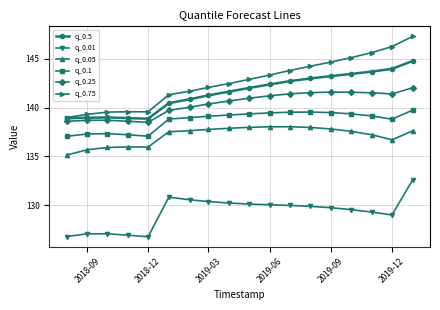

What are all the series names shown in the legend?

q_0.5, q_0.01, q_0.05, q_0.1, q_0.25, q_0.75